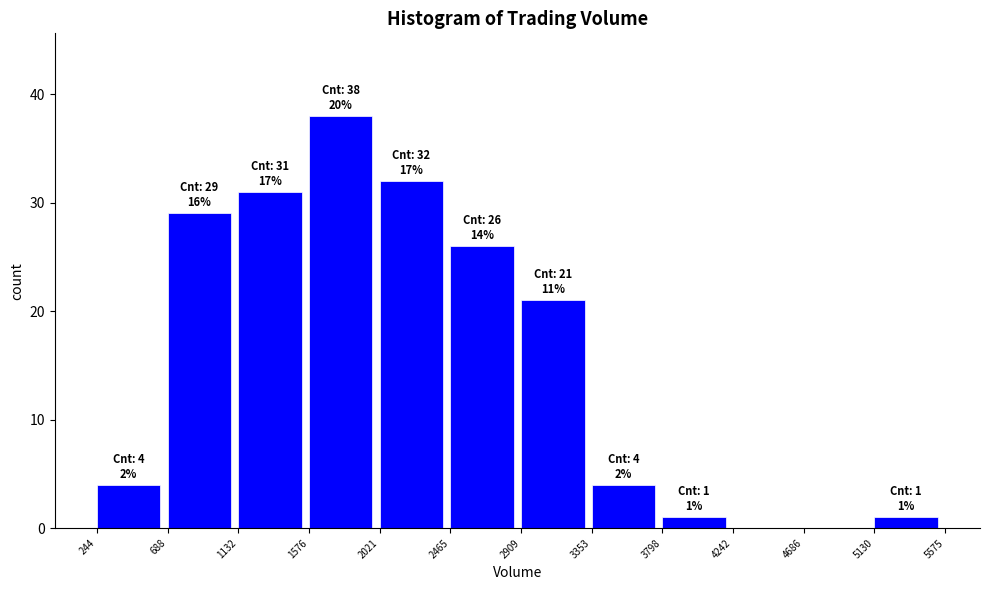

Over which range of the x-axis is the bar tallest?

1576 to 2021